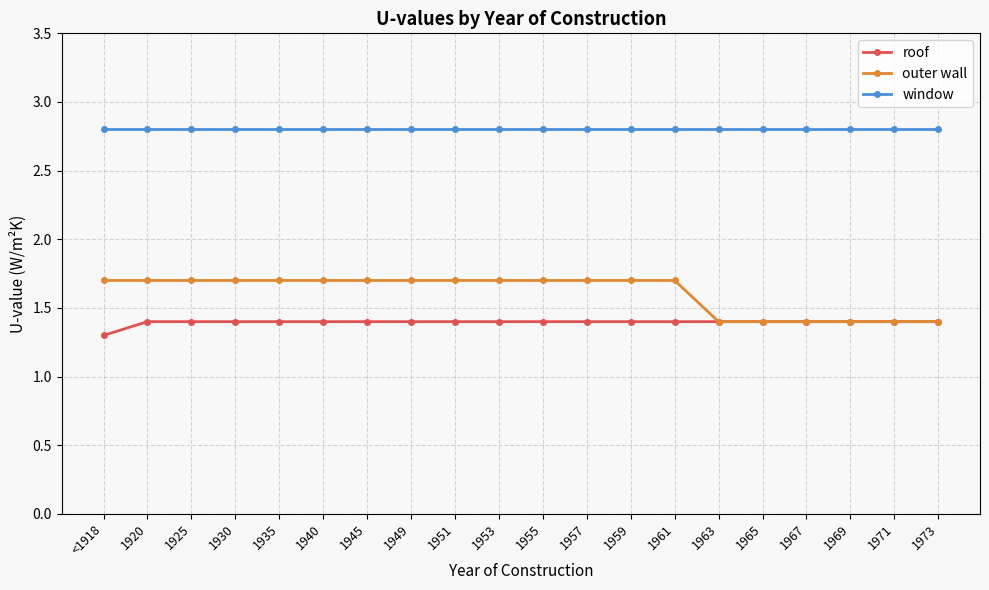

What is the total value across all series at 1967?

5.6